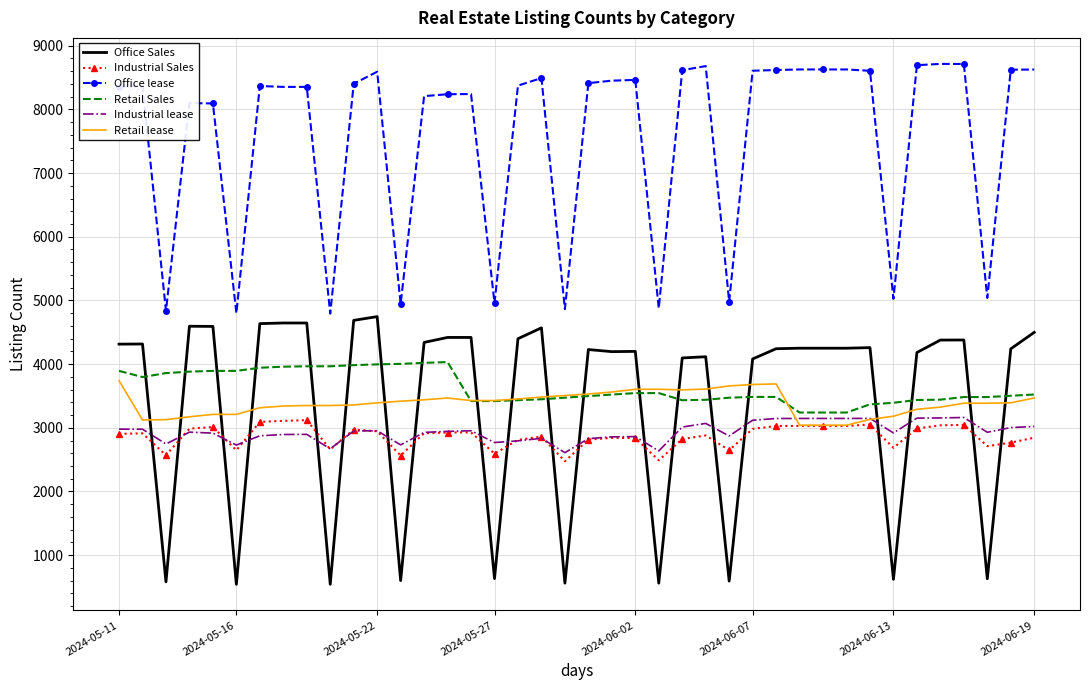

Which series has the widest spread of values?

Office Sales